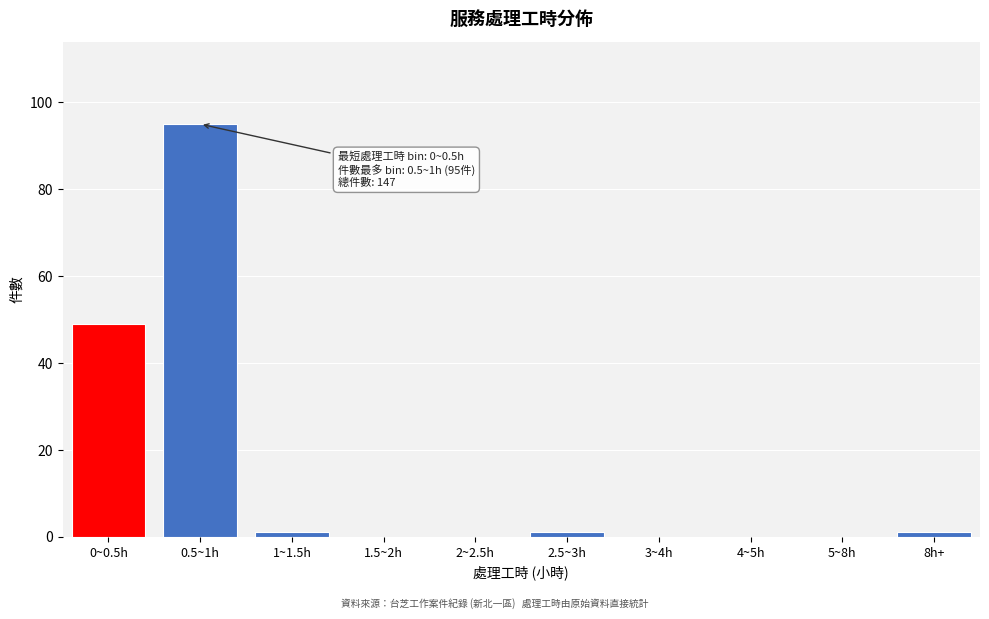

Reading left to right, extract all data points from this chart.

0~0.5h=49	0.5~1h=95	1~1.5h=1	1.5~2h=0	2~2.5h=0	2.5~3h=1	3~4h=0	4~5h=0	5~8h=0	8h+=1